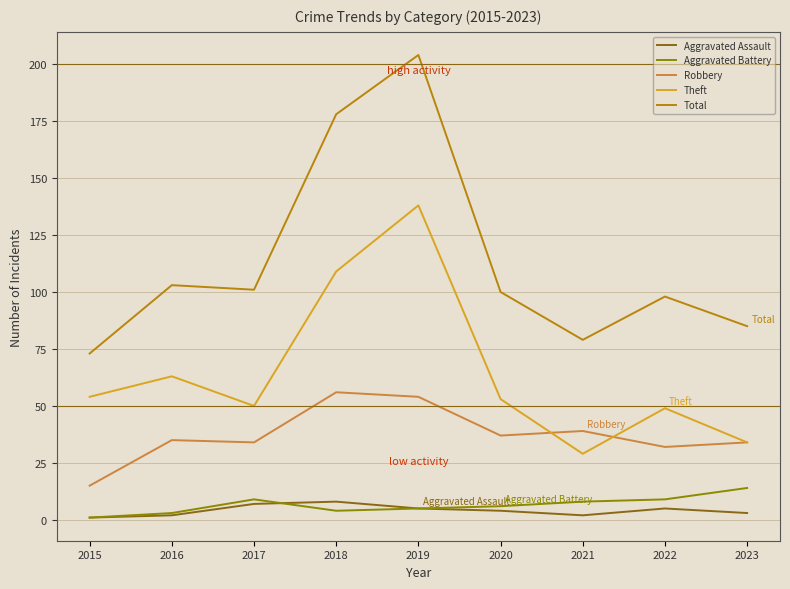

What is the lowest value of the Theft series?

29